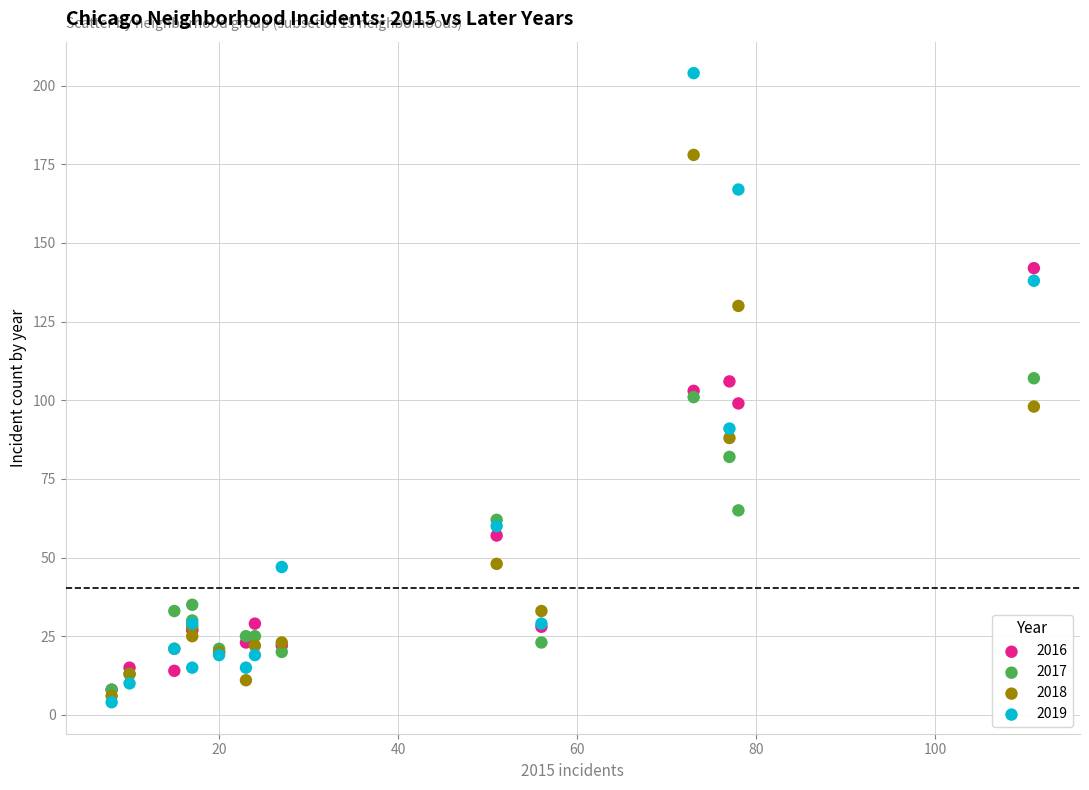

What are all the series names shown in the legend?

2016, 2017, 2018, 2019